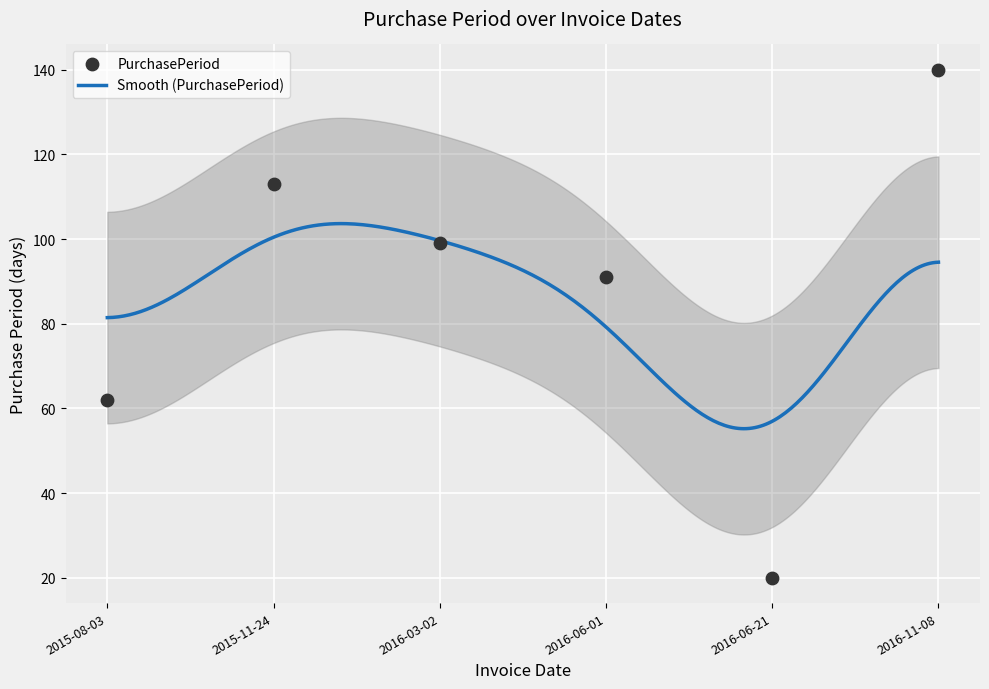

What is the ratio of the value at 2016-06-01 to the value at 2015-08-03?

1.5